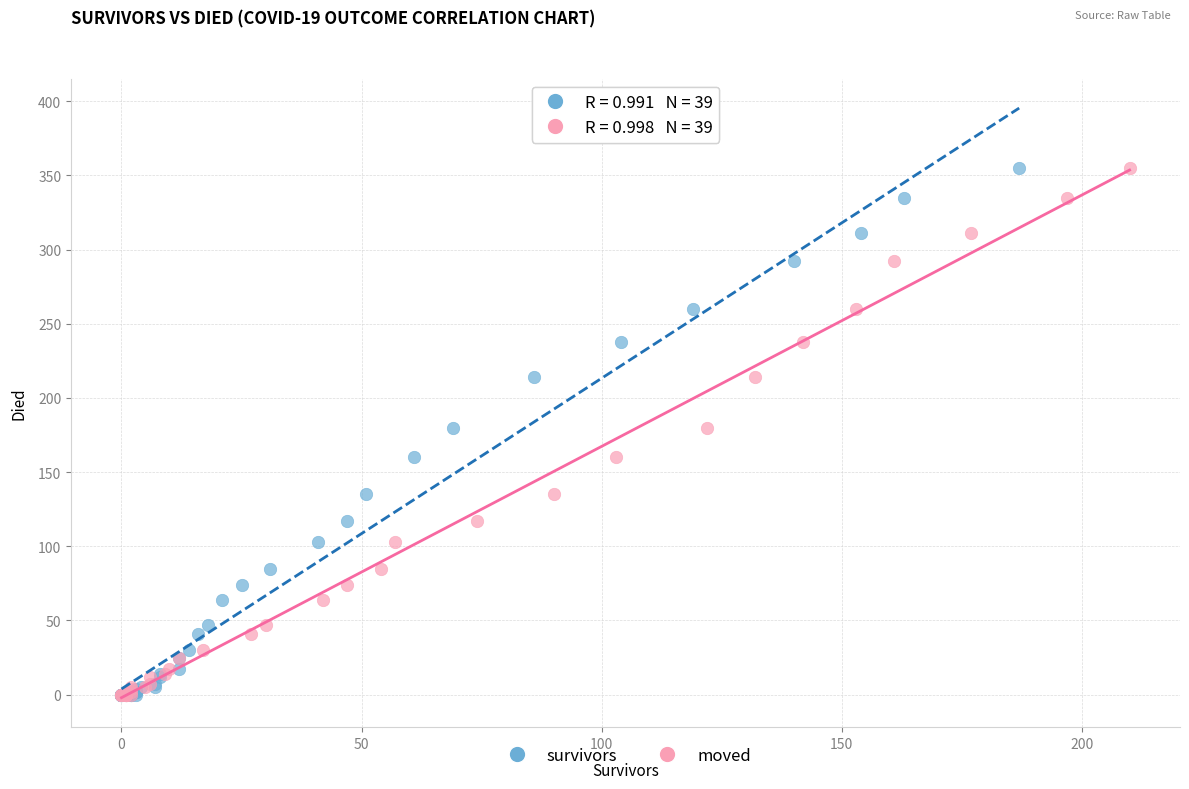

What are all the series names shown in the legend?

survivors, moved